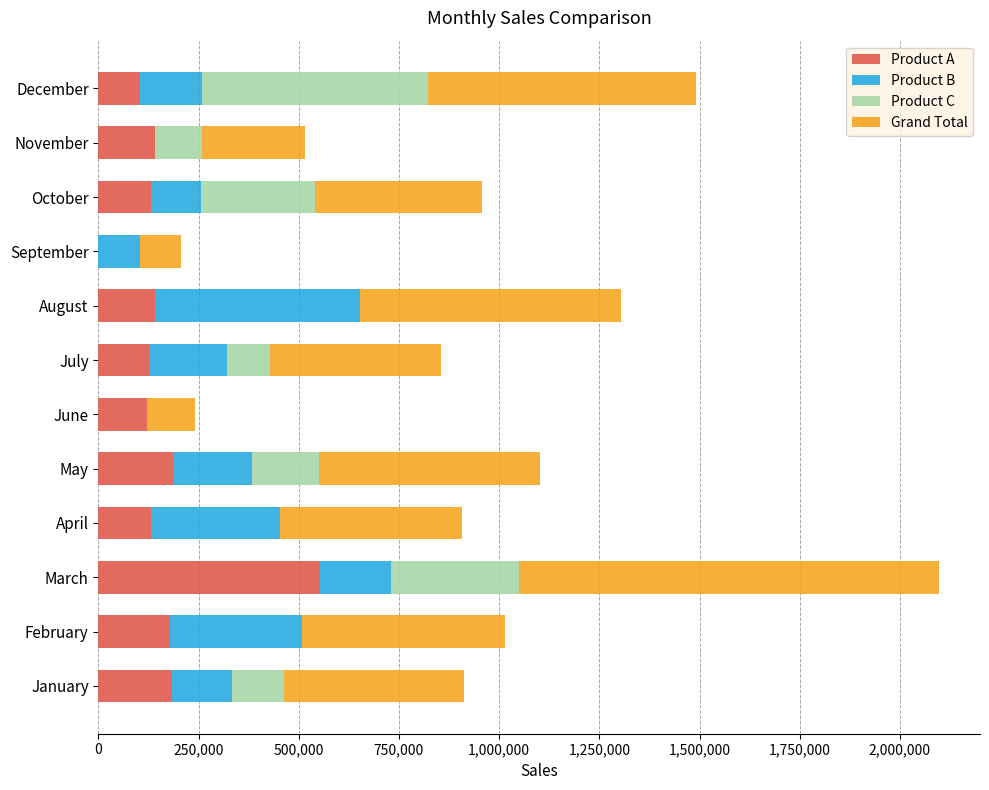

Which category has the highest value in the Product A series?

March